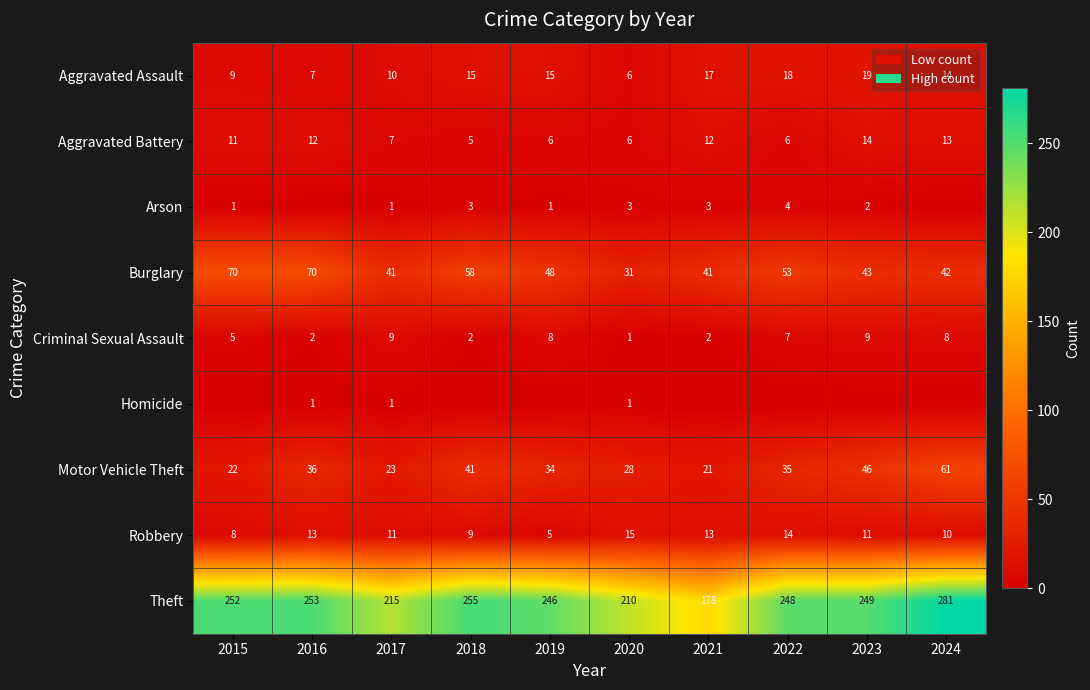

True or false: Motor Vehicle Theft has a value of 21 at 2021.

True